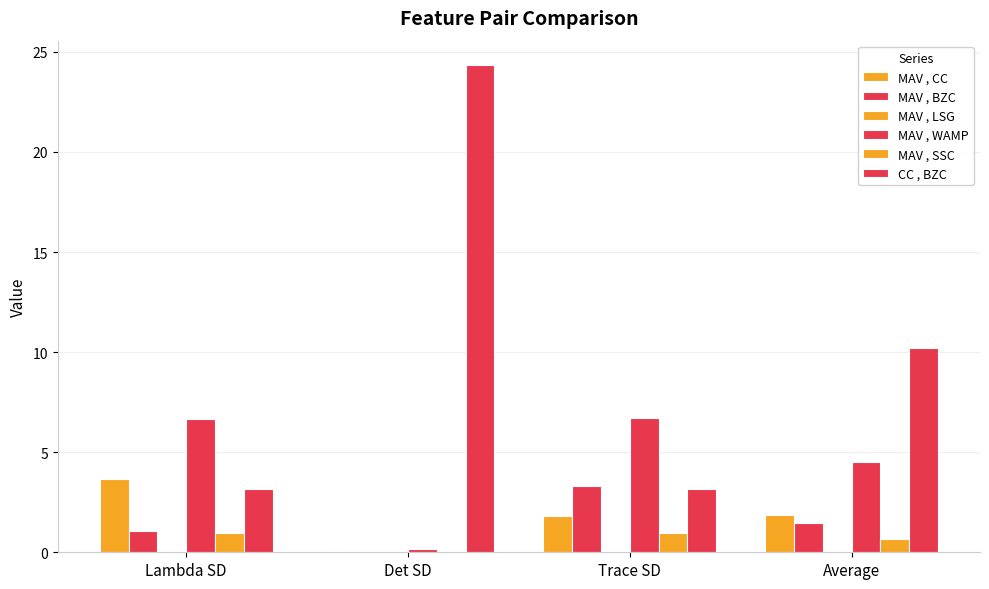

At which label does MAV , LSG reach its minimum?

Det SD